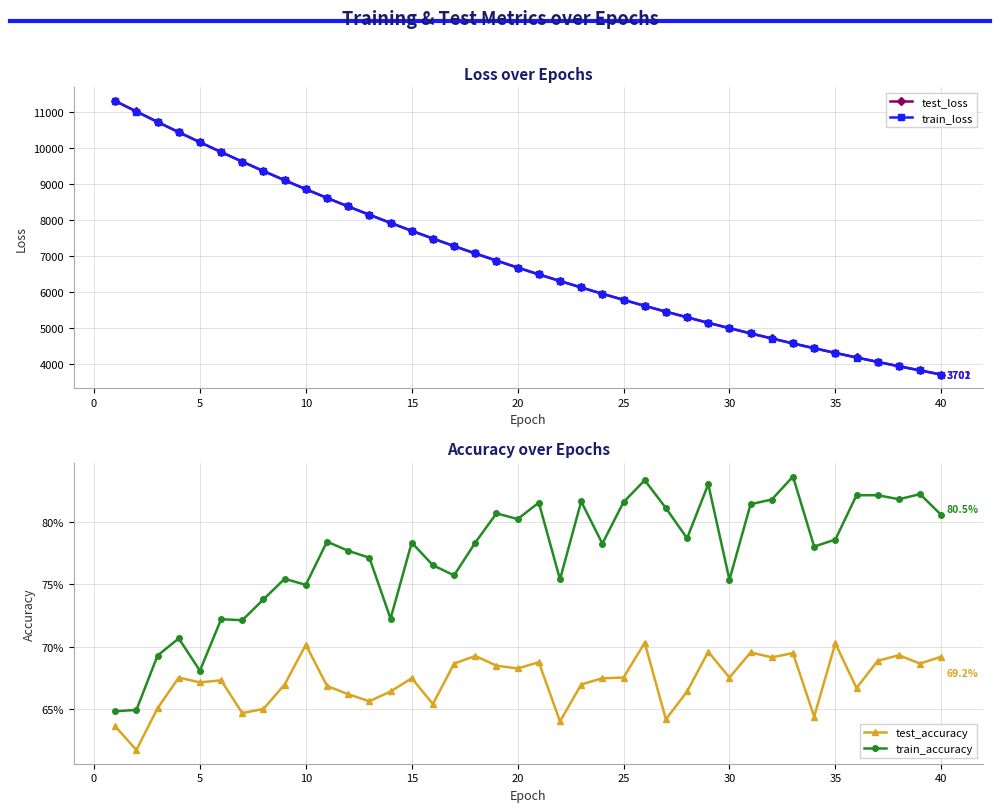

How many interior local valleys does the train_accuracy series have?

12